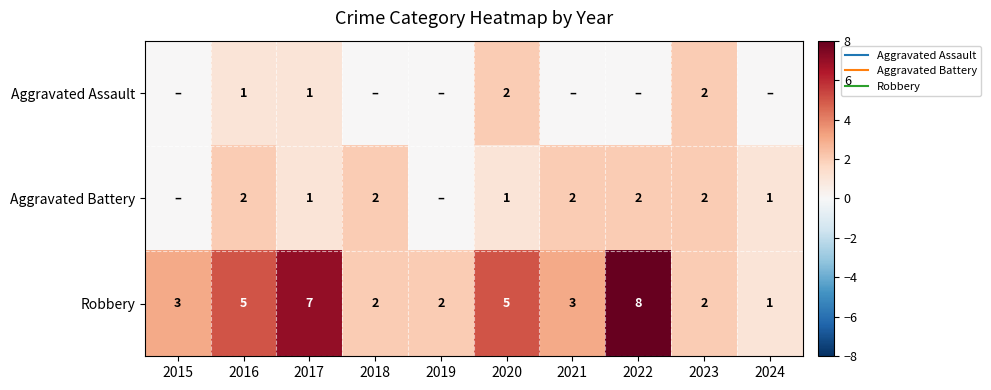

What is the total value across all series at 2017?

9